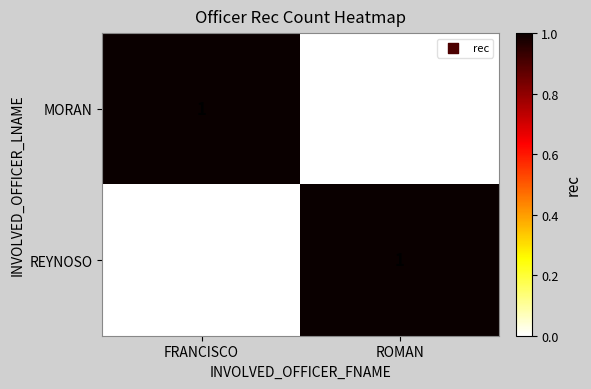

Reading right to left, extract all data points from this chart.

MORAN: 0	1
REYNOSO: 1	0